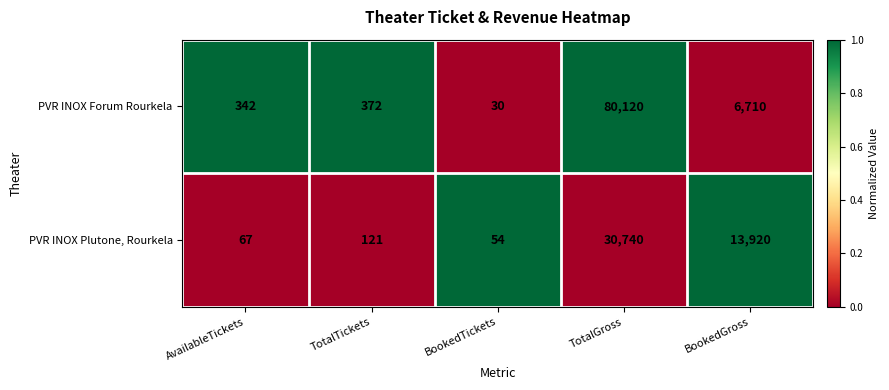

Read the PVR INOX Forum Rourkela value at TotalTickets.

372